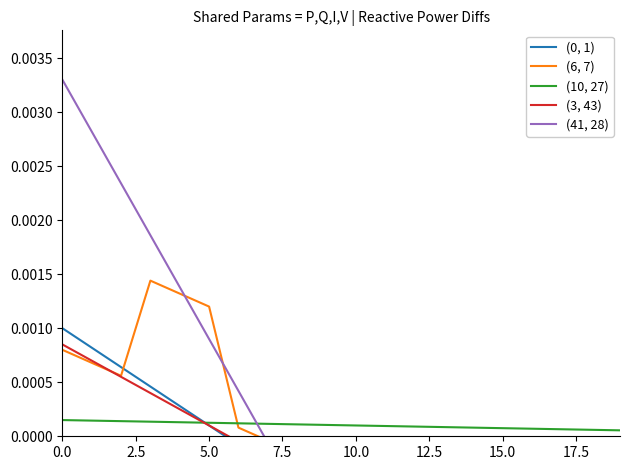

Which series has the largest range (max minus min)?

(41, 28)